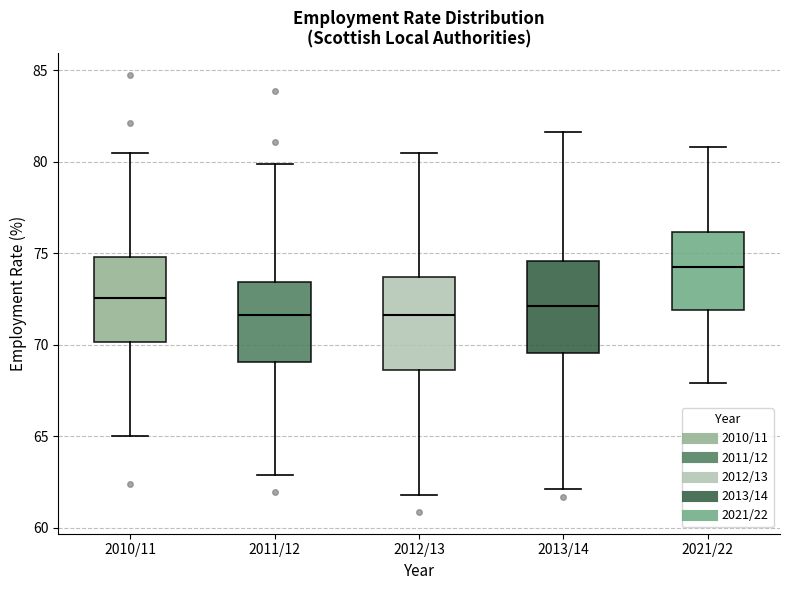

Reading left to right, read every box against the y-axis: the position of its median line, the range the box covers, and the ends of its whiskers. The values are not printed on the chart, so give them approximately, as read against the axis.

2010/11: median 72.5, box 70.0 to 75.0, whiskers 65.0 to 80.5
2011/12: median 71.5, box 69.0 to 73.5, whiskers 63.0 to 80.0
2012/13: median 71.5, box 68.5 to 73.5, whiskers 62.0 to 80.5
2013/14: median 72.0, box 69.5 to 74.5, whiskers 62.0 to 81.5
2021/22: median 74.0, box 72.0 to 76.0, whiskers 68.0 to 81.0